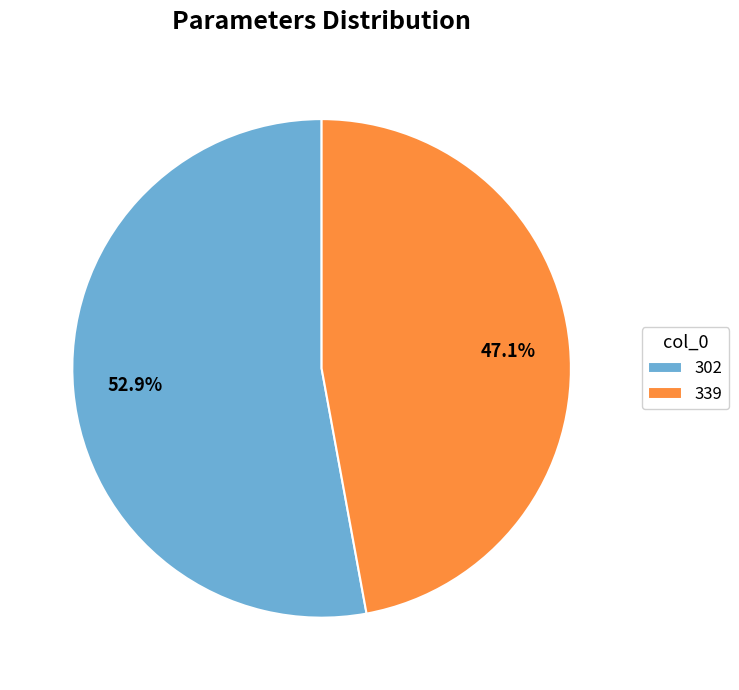

To the nearest percent, what percentage of the pie is 339?

47%